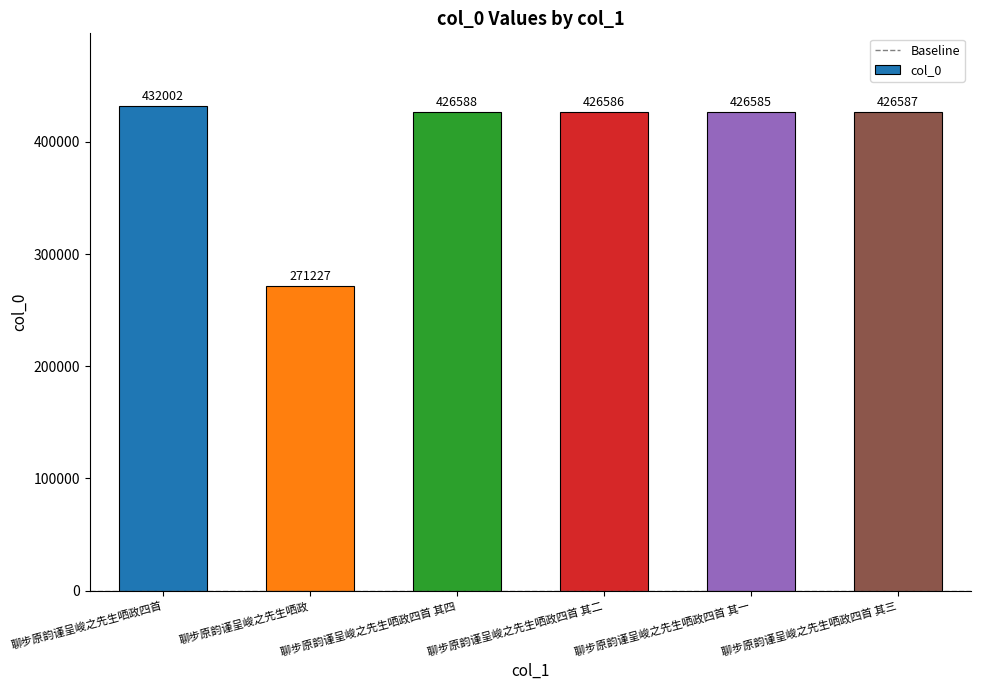

Rank the categories by value from lowest to highest.

聊步原韵谨呈峻之先生哂政, 聊步原韵谨呈峻之先生哂政四首 其一, 聊步原韵谨呈峻之先生哂政四首 其二, 聊步原韵谨呈峻之先生哂政四首 其三, 聊步原韵谨呈峻之先生哂政四首 其四, 聊步原韵谨呈峻之先生哂政四首